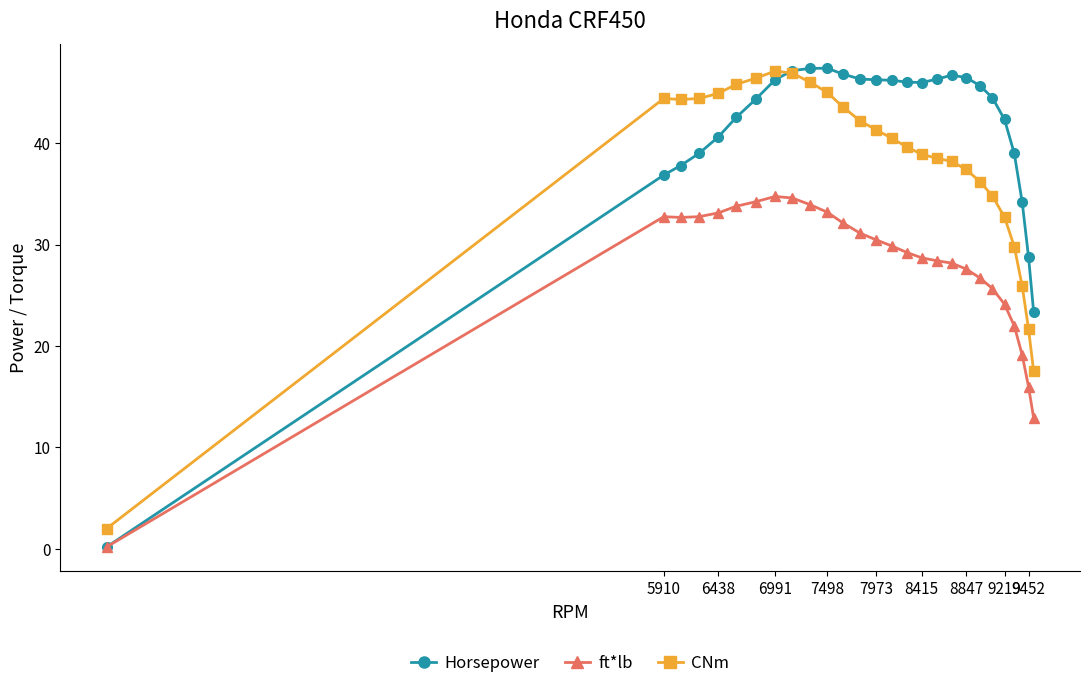

How many lines are shown in the chart?

3